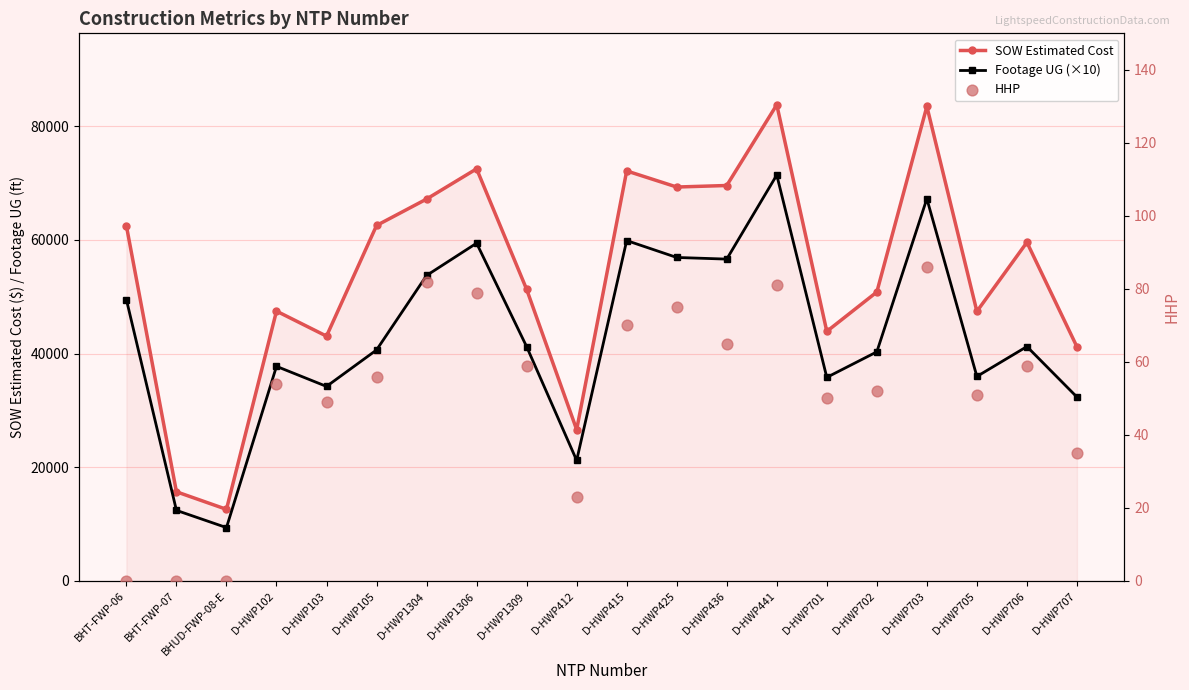

Which series has the largest Y range (max minus min)?

SOW Estimated Cost